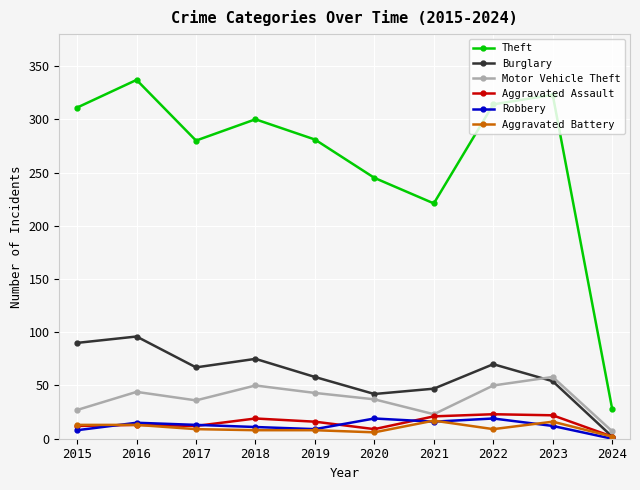

Read the Aggravated Battery value at 2023.

16